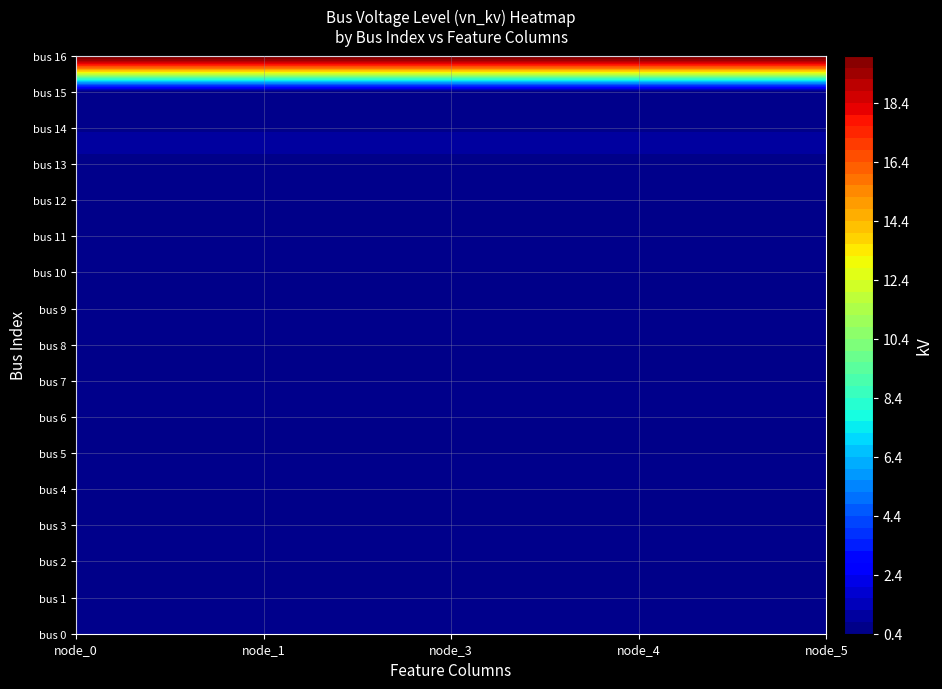

What value does the node_0 series have at 8?

0.4